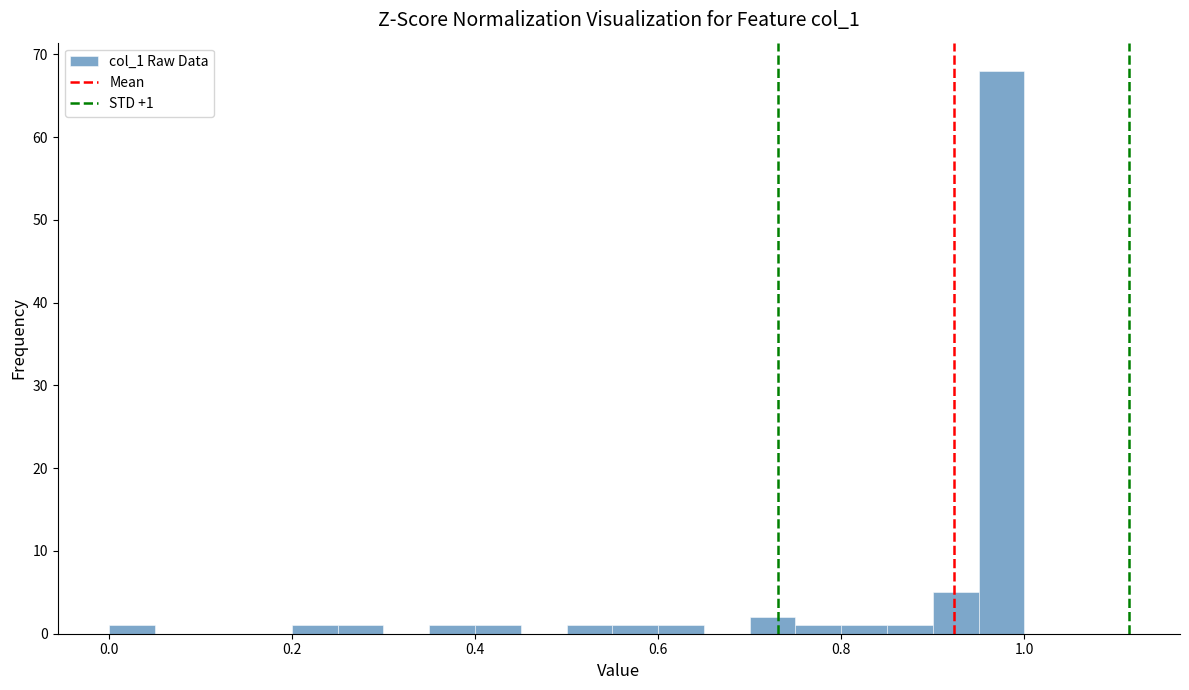

Around what value on the x-axis is the tallest bar? Give the approximate position of its centre, as read against the axis.

0.98